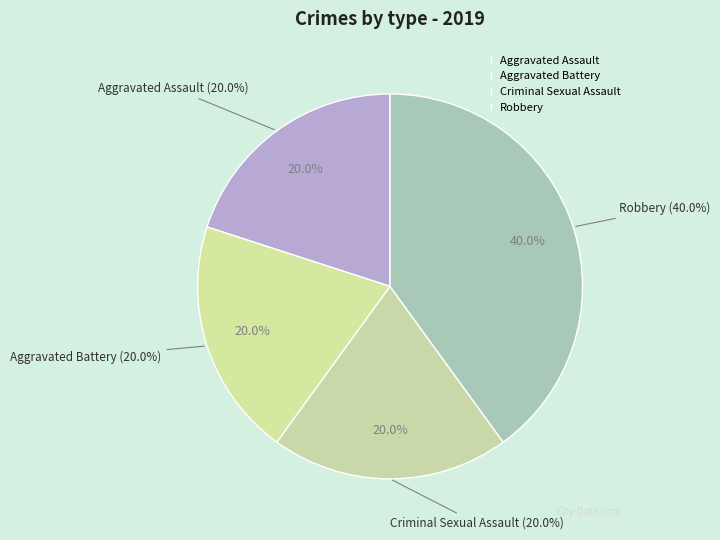

What is the smallest slice in the pie chart?

Aggravated Assault